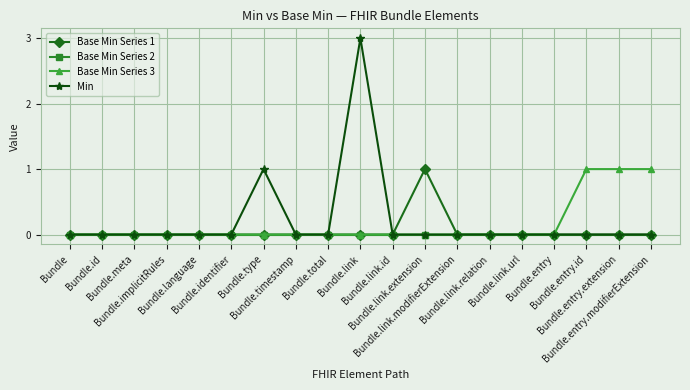

What are all the series names shown in the legend?

Base Min Series 1, Base Min Series 2, Base Min Series 3, Min